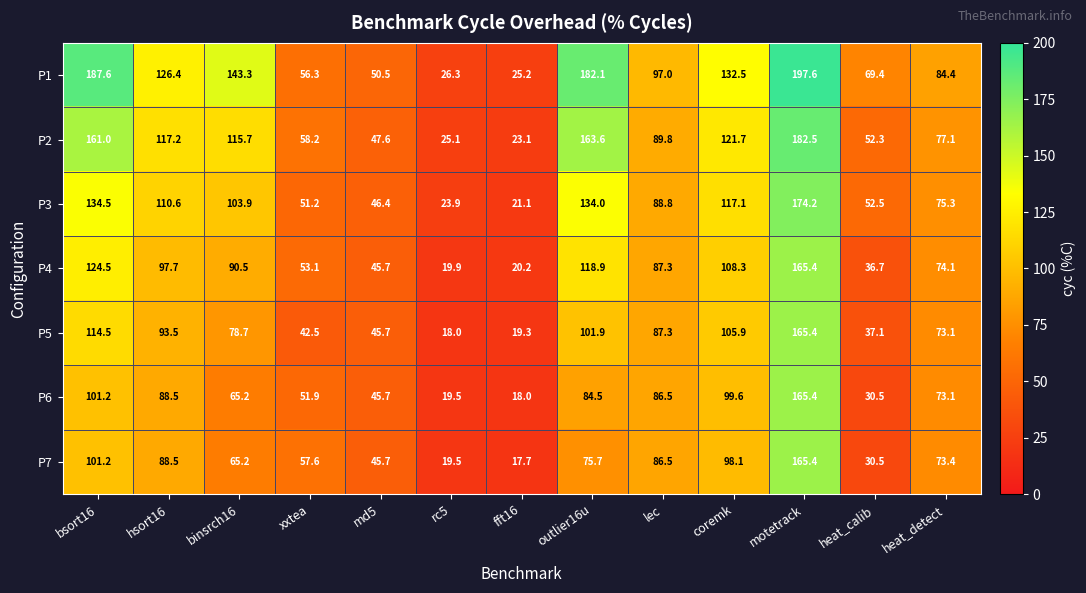

At how many categories does at least one series exceed 158?

3